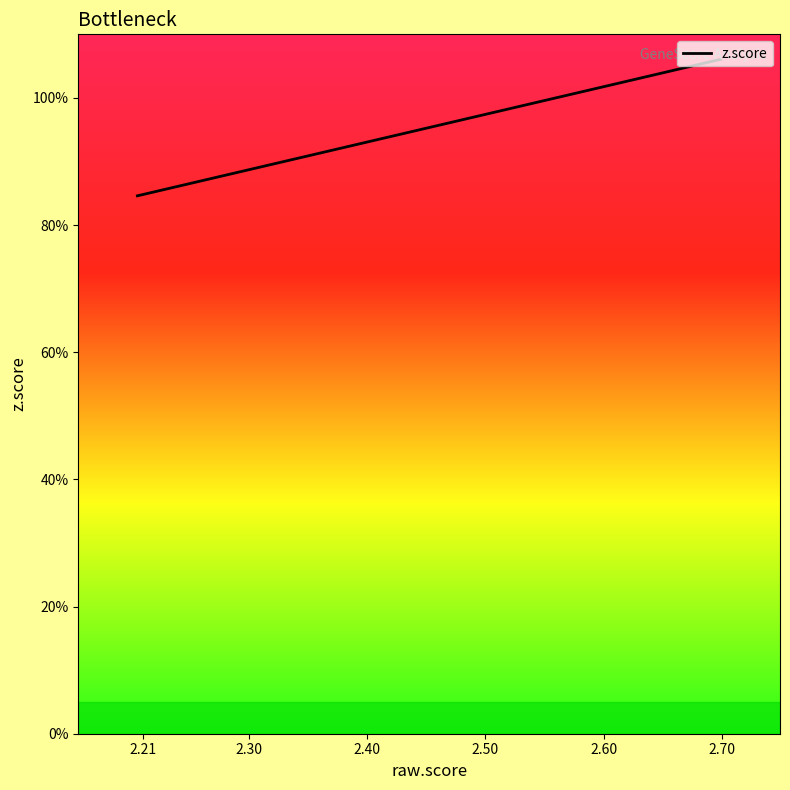

True or false: the data has more than 2 interior local peaks.

False